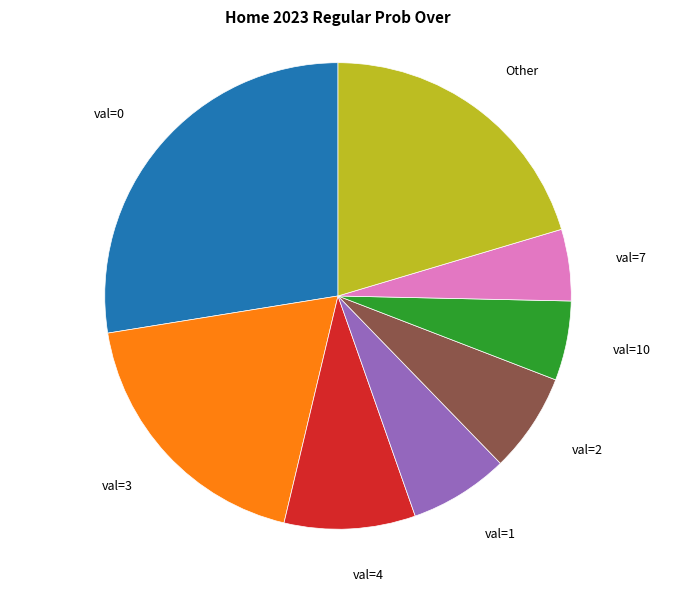

Does any single category account for the majority?

No